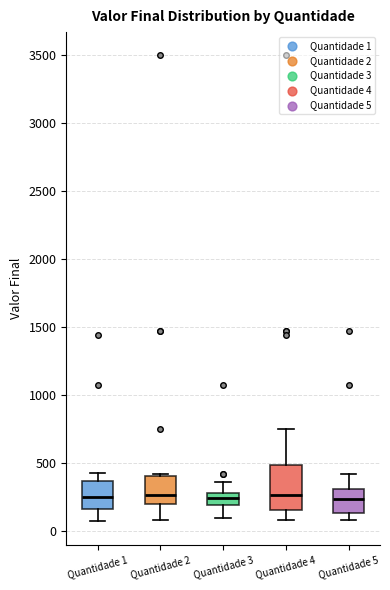

Reading left to right, read every box against the y-axis: the position of its median line, the range the box covers, and the ends of its whiskers. The values are not printed on the chart, so give them approximately, as read against the axis.

Quantidade 1: median 250, box 150 to 350, whiskers 50 to 400
Quantidade 2: median 250, box 200 to 400, whiskers 100 to 400
Quantidade 3: median 250, box 200 to 300, whiskers 100 to 350
Quantidade 4: median 250, box 150 to 500, whiskers 100 to 750
Quantidade 5: median 250, box 150 to 300, whiskers 100 to 400